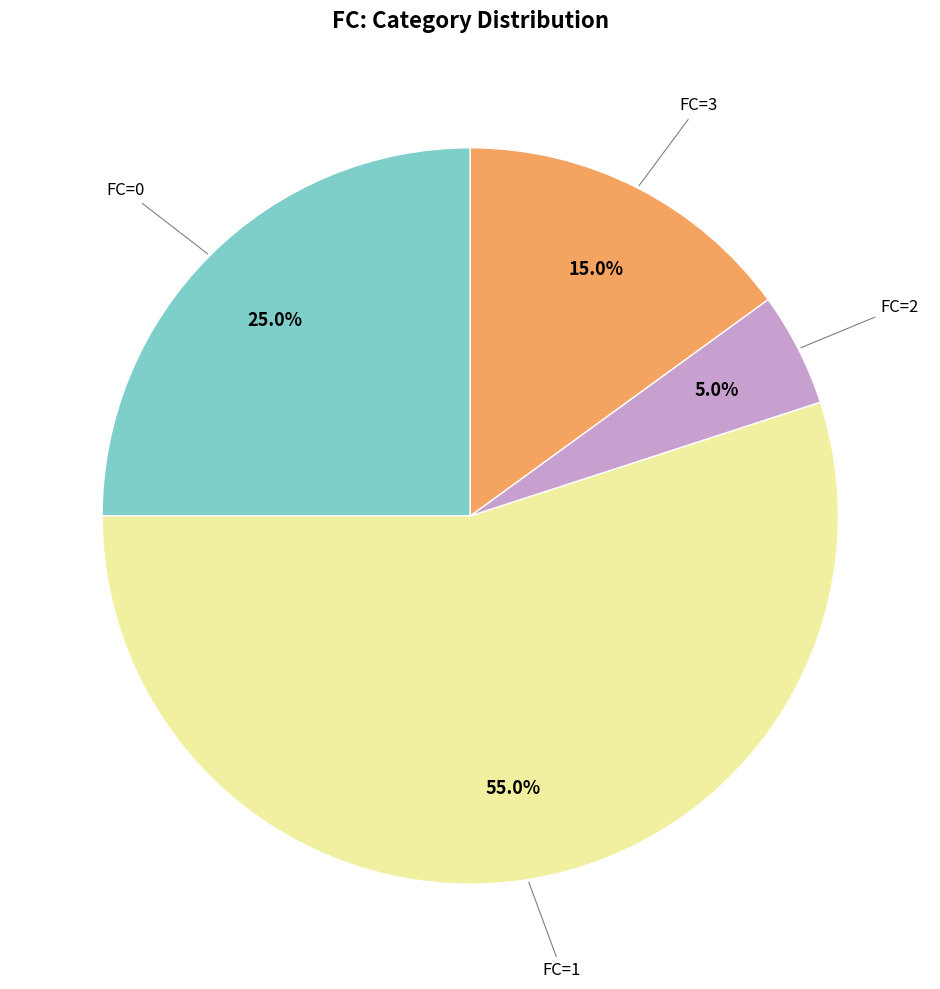

Does any single category account for the majority?

Yes